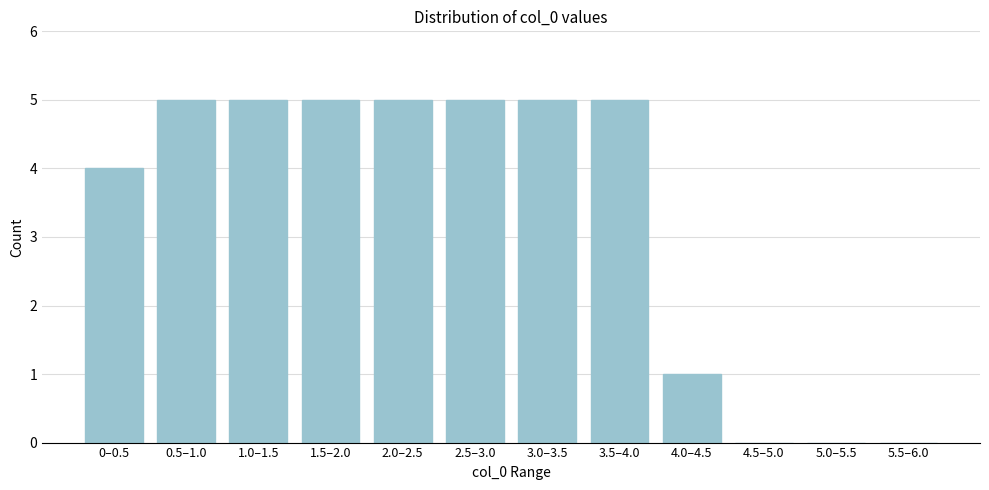

Reading right to left, what are all the values shown in this chart?

5.5–6.0=0	5.0–5.5=0	4.5–5.0=0	4.0–4.5=1	3.5–4.0=5	3.0–3.5=5	2.5–3.0=5	2.0–2.5=5	1.5–2.0=5	1.0–1.5=5	0.5–1.0=5	0–0.5=4